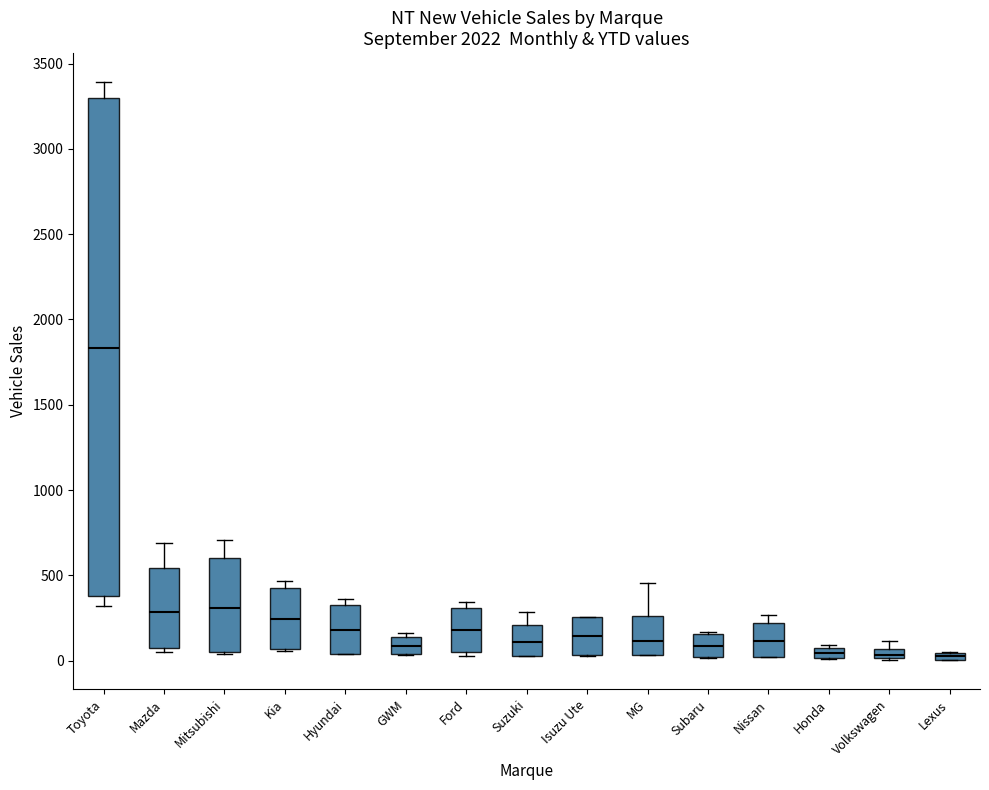

Where is the upper edge of the box for Volkswagen on the y-axis? The values are not printed on the chart, so give them approximately, as read against the axis.

50